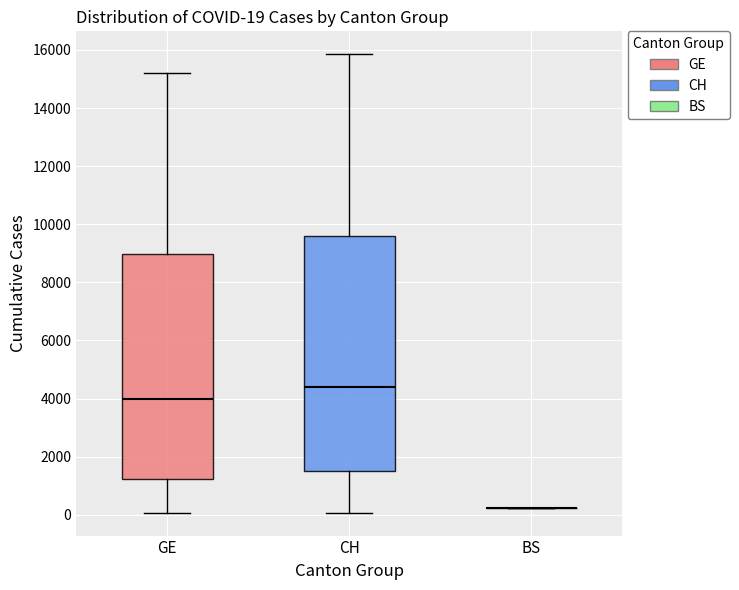

Comparing the boxes themselves (not the whiskers), which one is the tallest?

CH